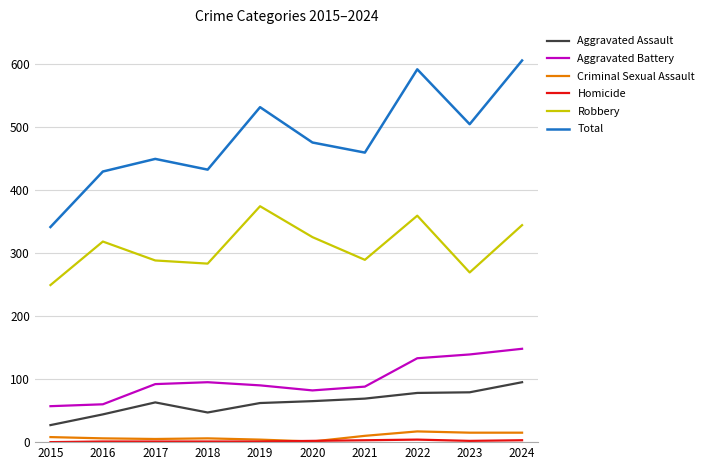

Which series has the largest range (max minus min)?

Total